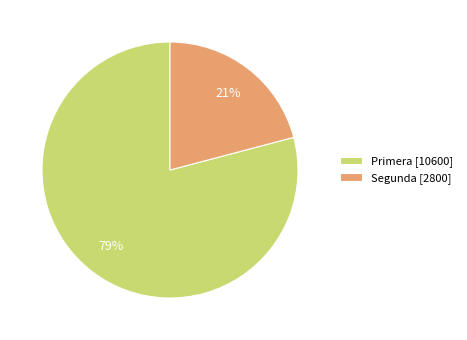

True or false: Segunda accounts for 35% of the total.

False